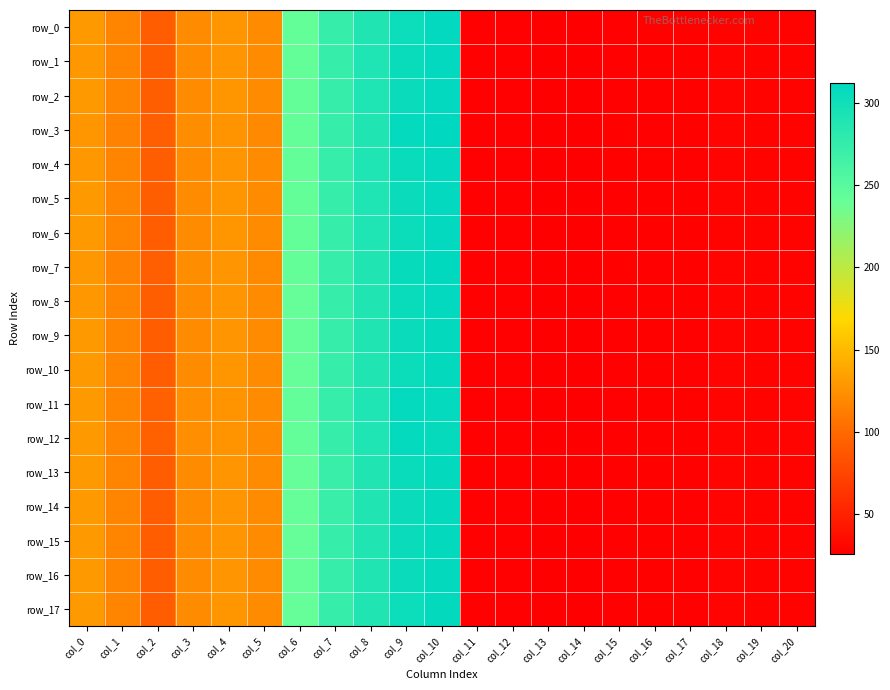

Where is row_0 nearest to the value 167?

col_0